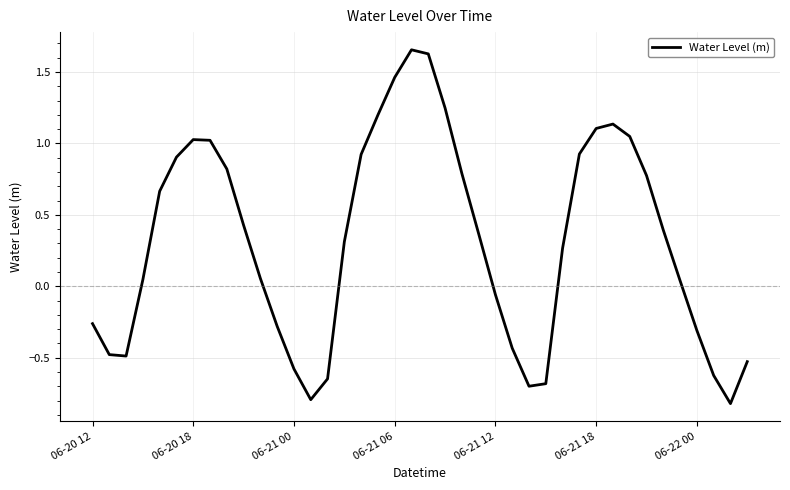

What is the minimum value shown in the chart?

-0.8